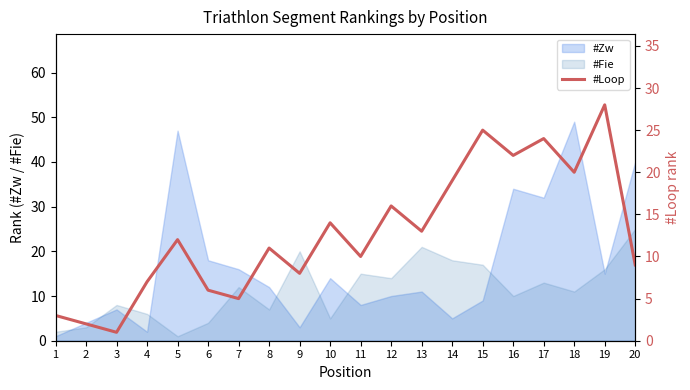

What is the change in value from 12 to 18?

+4